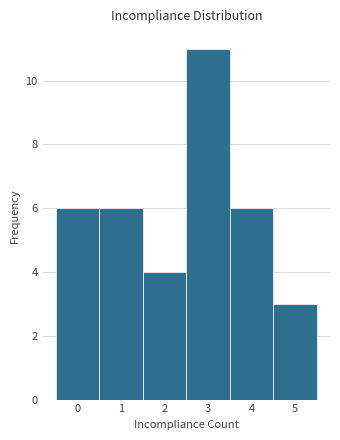

Reading left to right, extract all data points from this chart.

6	6	4	11	6	3